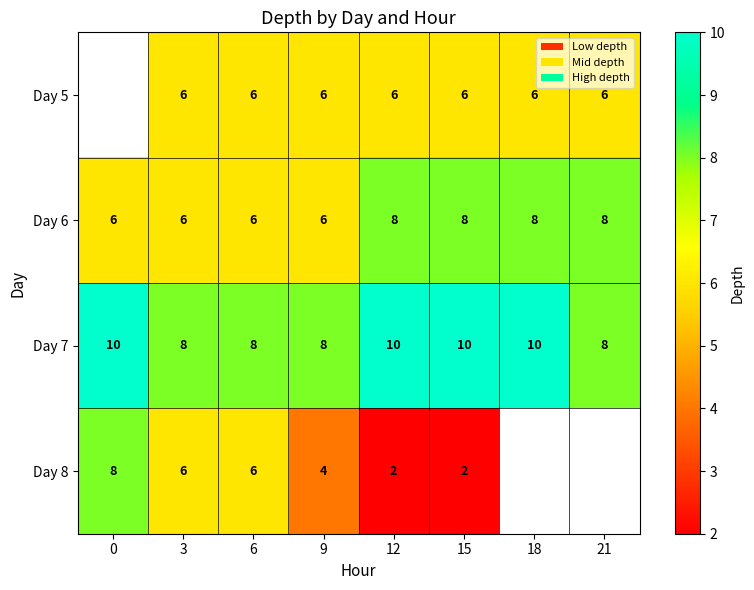

What is the difference between the highest and lowest values at 12?

8